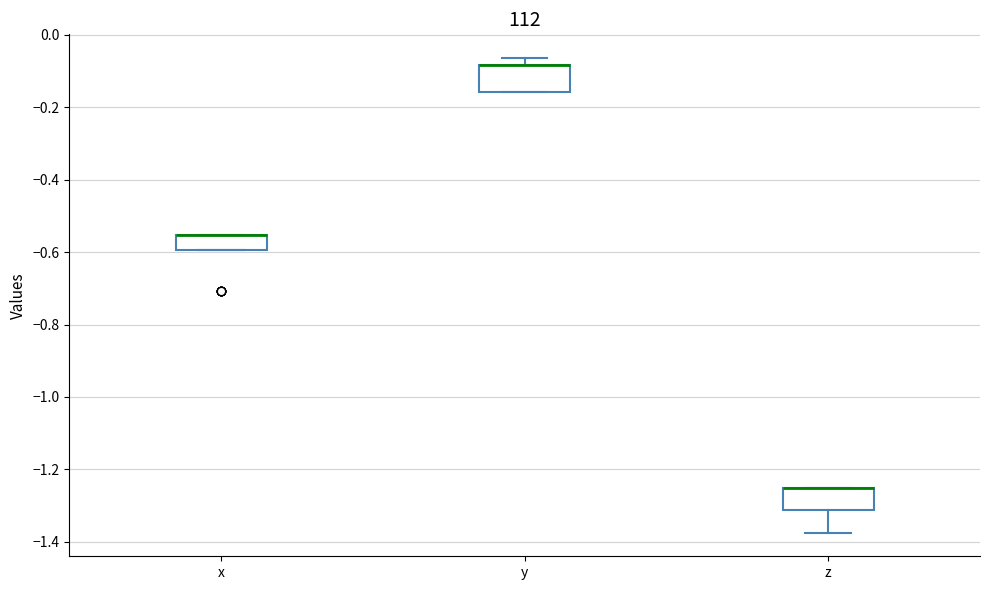

Reading left to right, read every box against the y-axis: the position of its median line, the range the box covers, and the ends of its whiskers. The values are not printed on the chart, so give them approximately, as read against the axis.

x: median -0.56 (drawn on the box's upper edge), box -0.60 to -0.56, whiskers -0.60 to -0.56
y: median -0.08 (drawn on the box's upper edge), box -0.16 to -0.08, whiskers -0.16 to -0.06
z: median -1.26 (drawn on the box's upper edge), box -1.32 to -1.26, whiskers -1.38 to -1.26